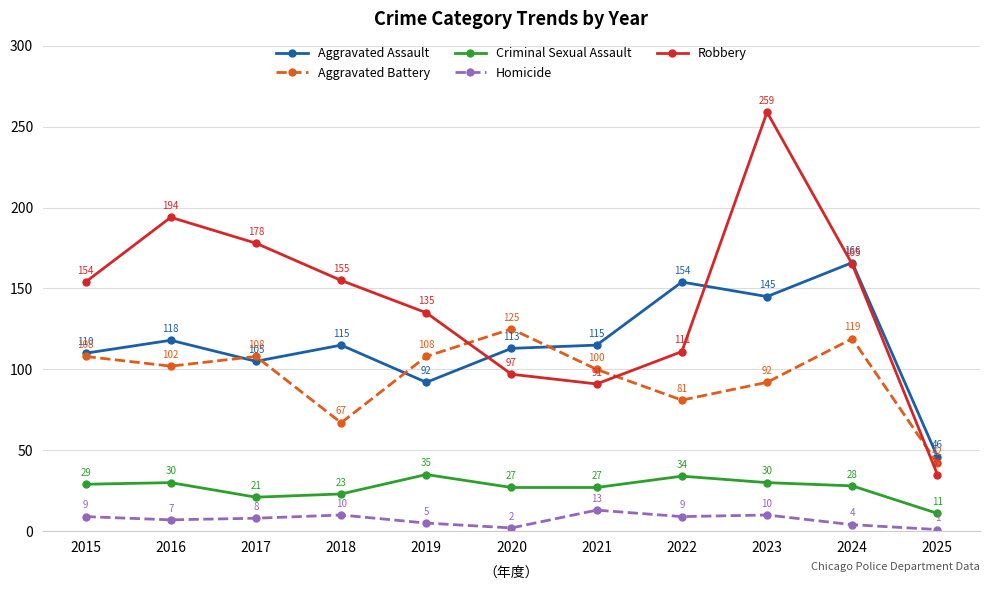

Does the chart display data point markers on the line(s)?

Yes